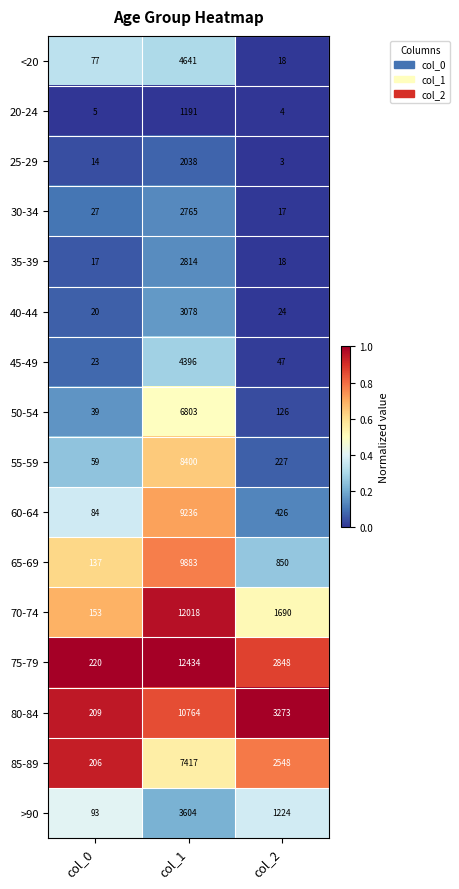

At which category is the sum across all series the highest?

col_1